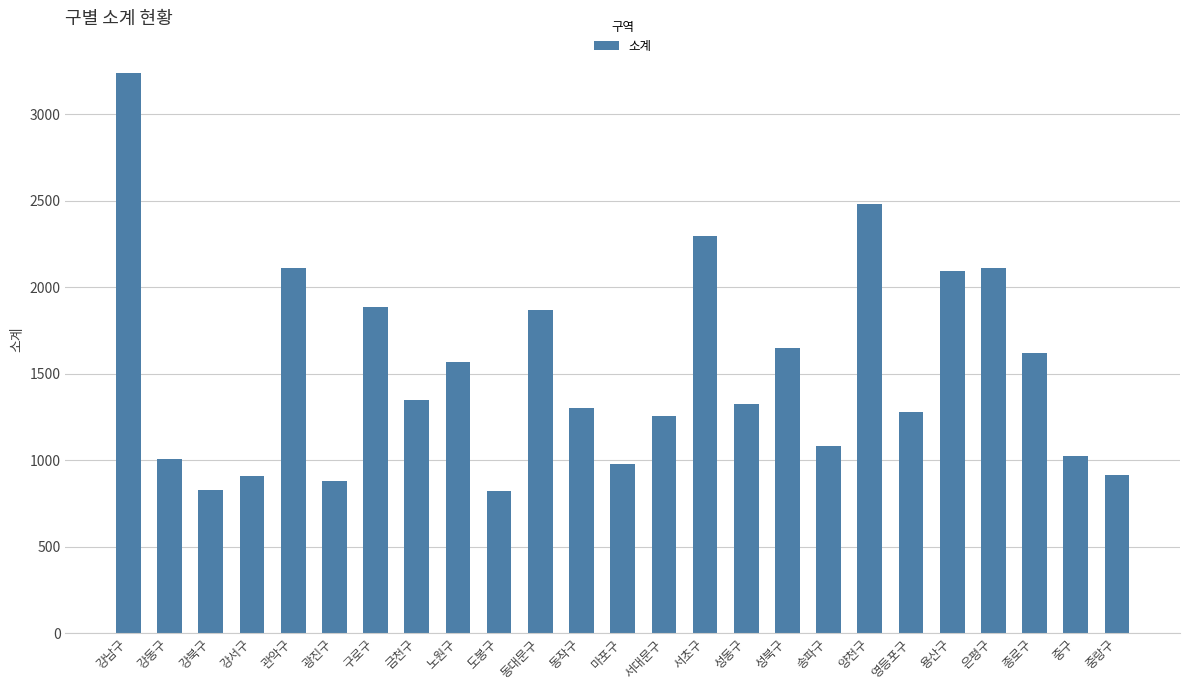

The value at 은평구 is 2108. True or false?

True